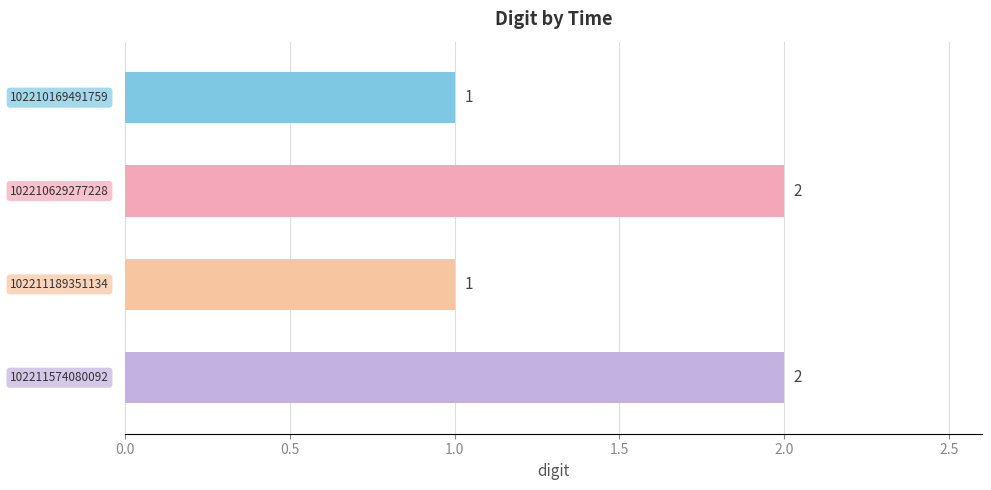

Does the chart contain any negative values?

No